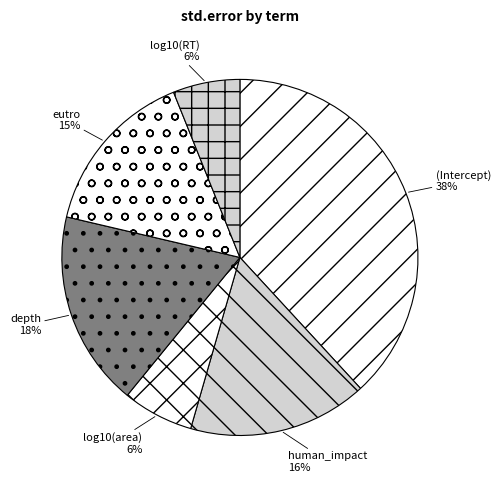

Combined, do log10(area) and (Intercept) account for over 50%?

No